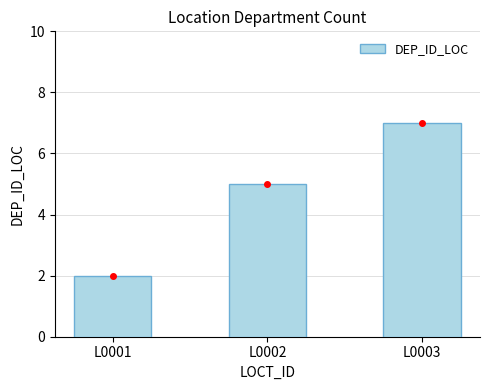

What is the value of the 3rd bar from the left?

7